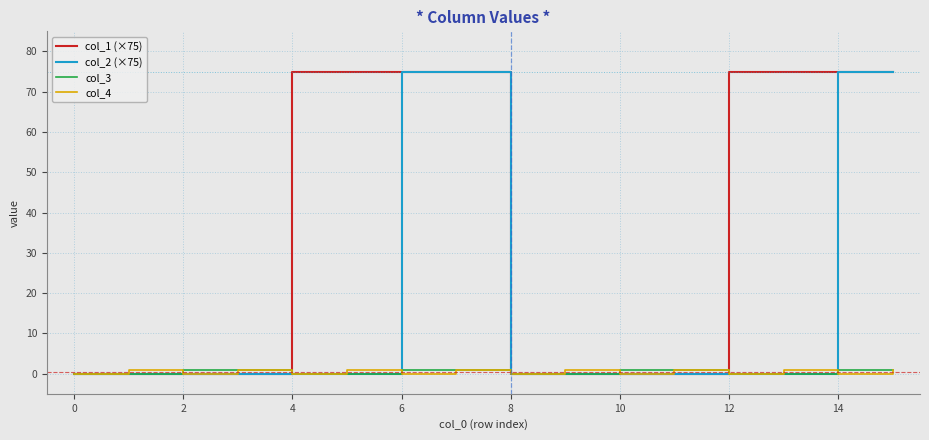

Which series has the largest total across all categories?

col_1 (×75)